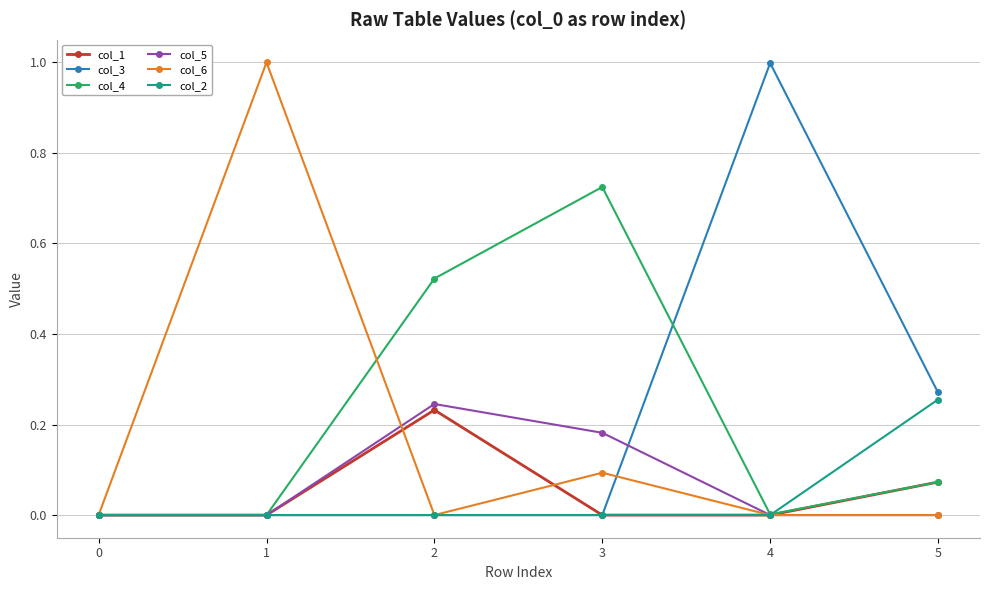

The value of col_5 at 0 is 0.0. True or false?

True